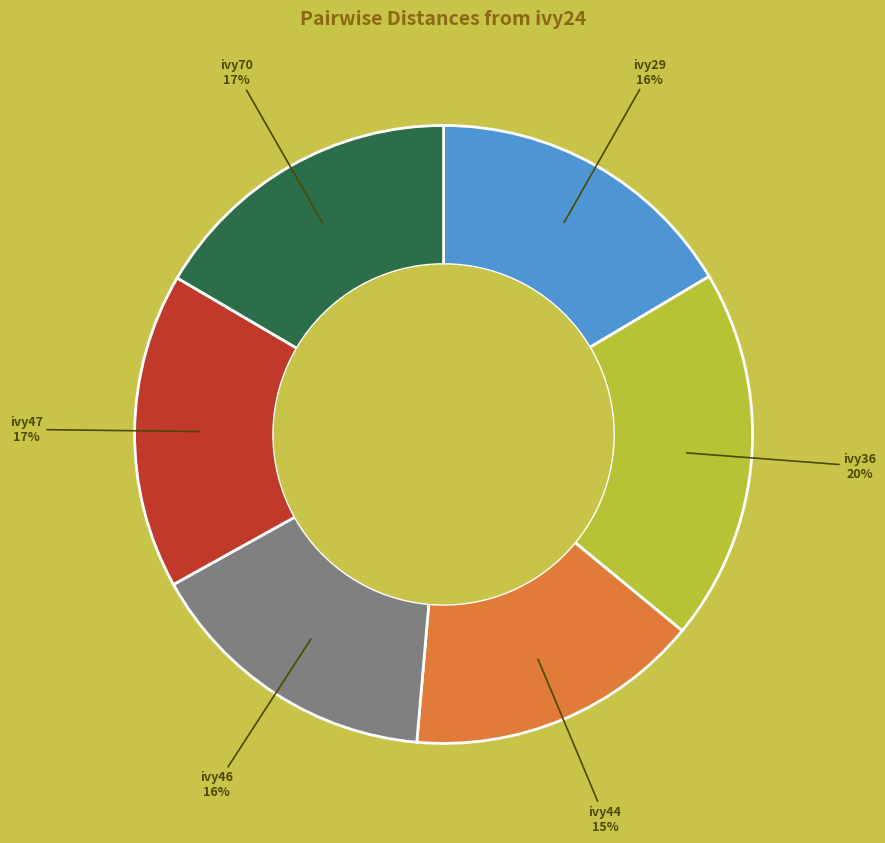

Combined, do ivy47 and ivy46 account for over 50%?

No